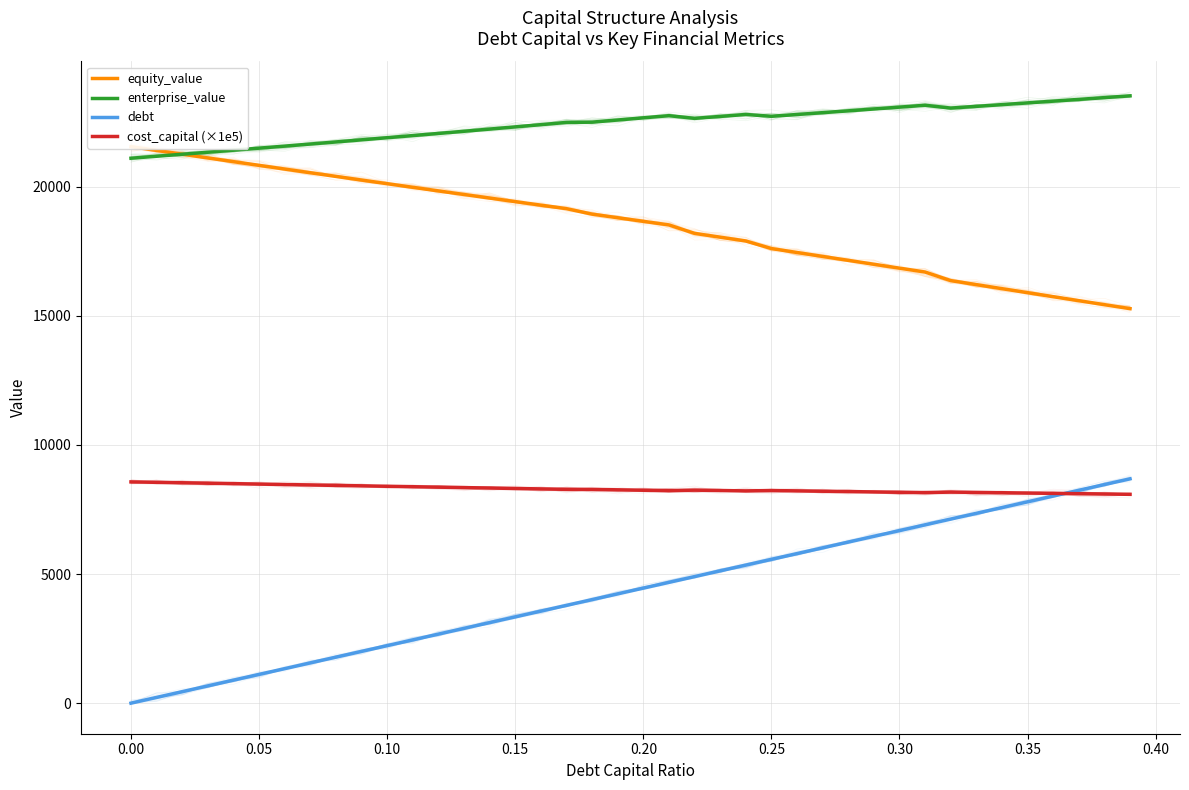

True or false: debt has a value of 6421.6 at 0.20.

False